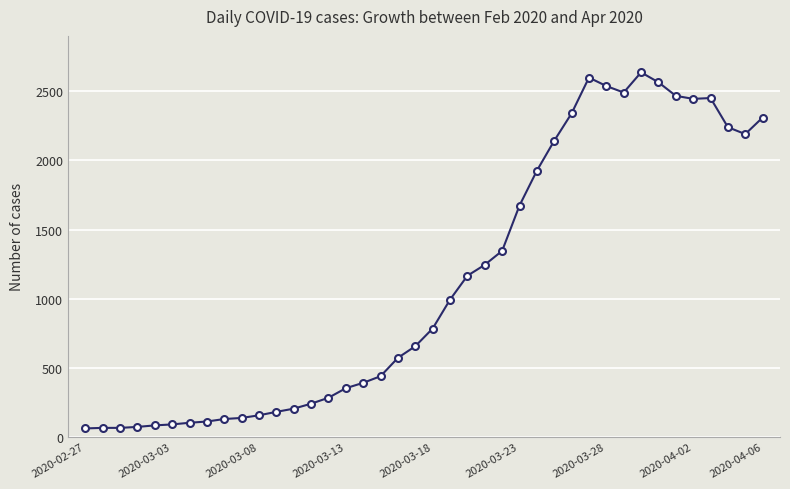

True or false: there are more than 1 points higher than both neighbors.

True